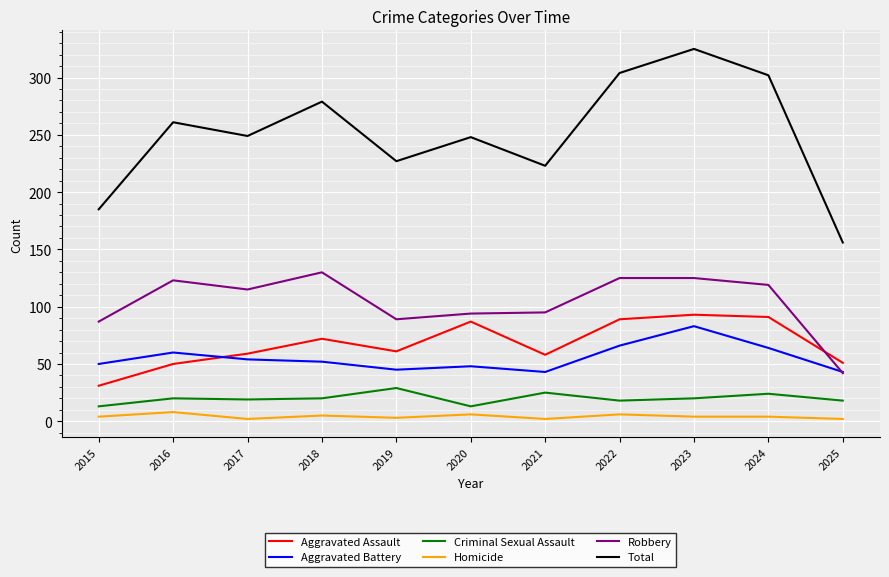

What is the total value across all series at 2019?

454